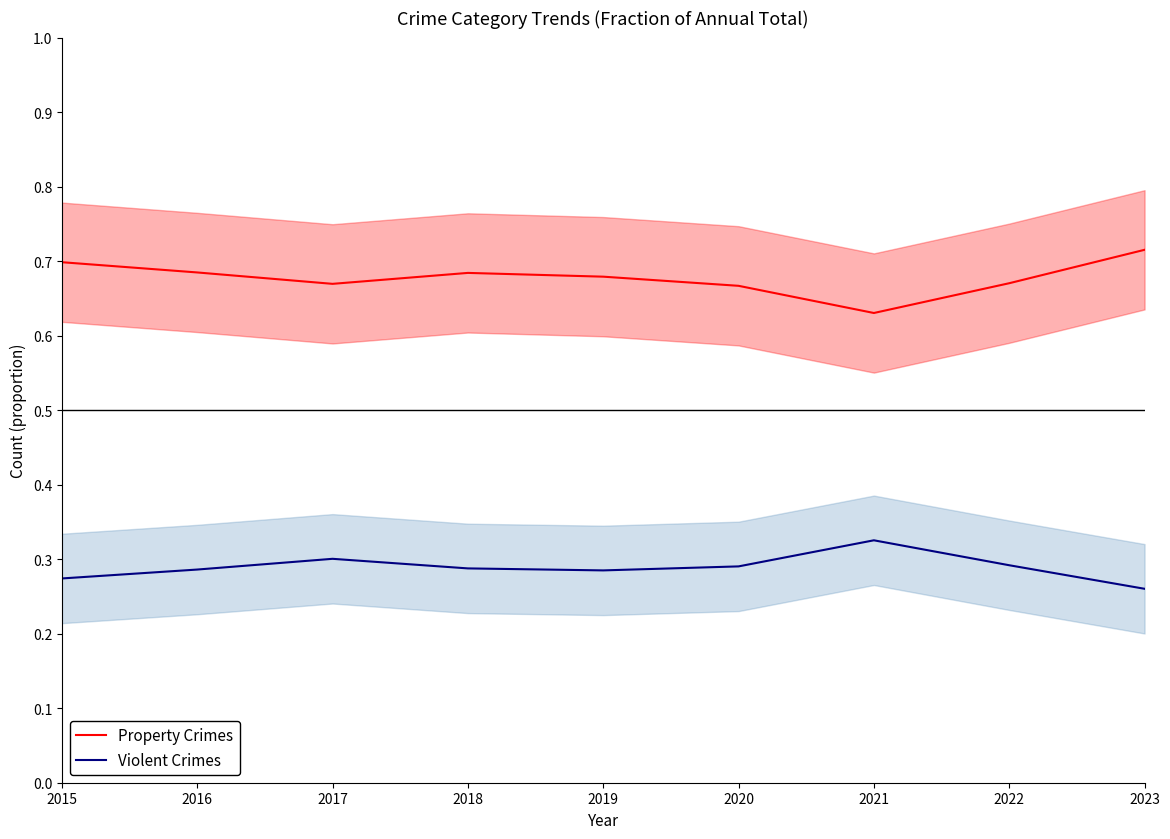

What is the approximate value of Property Crimes at 2020?

0.7